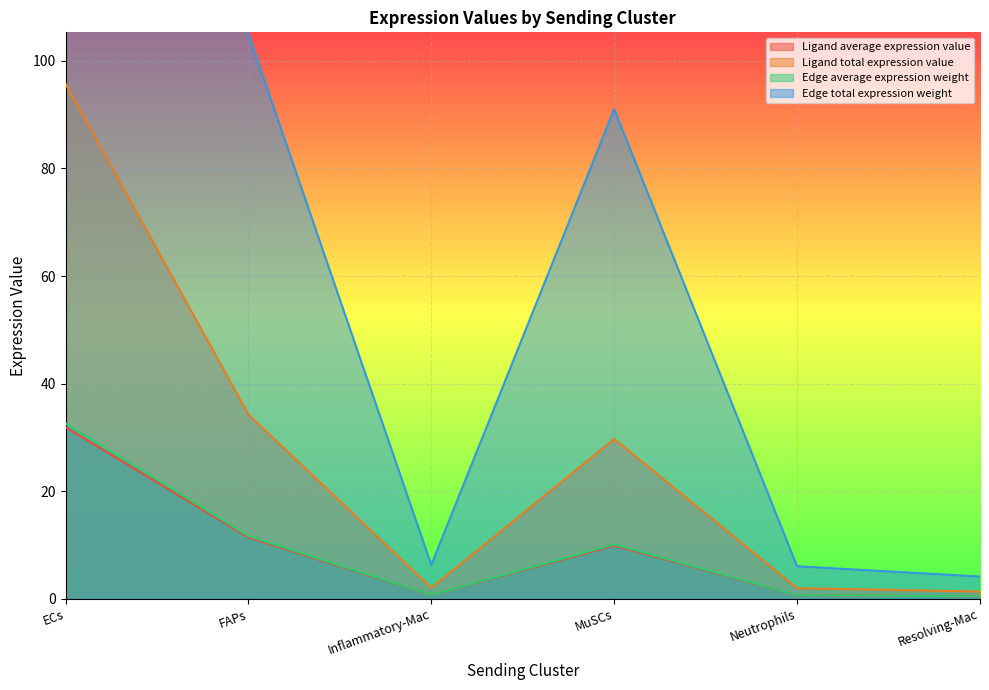

How many interior local peaks does the Ligand average expression value series have?

1